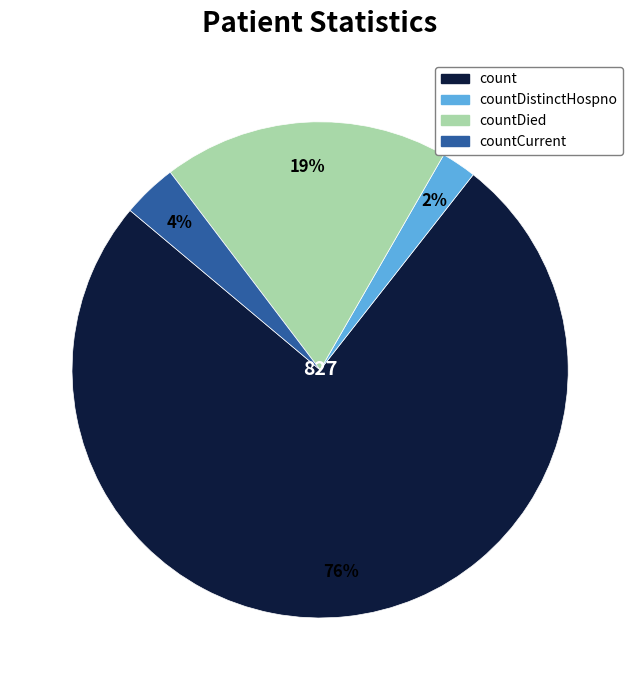

Is there a majority slice in this chart?

Yes